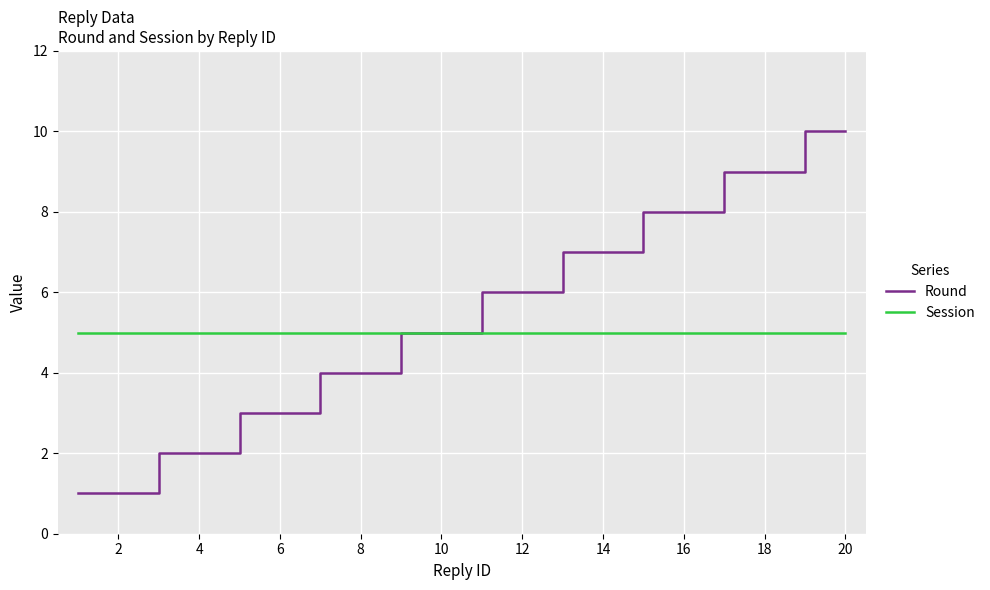

Which series has the widest spread of values?

Round